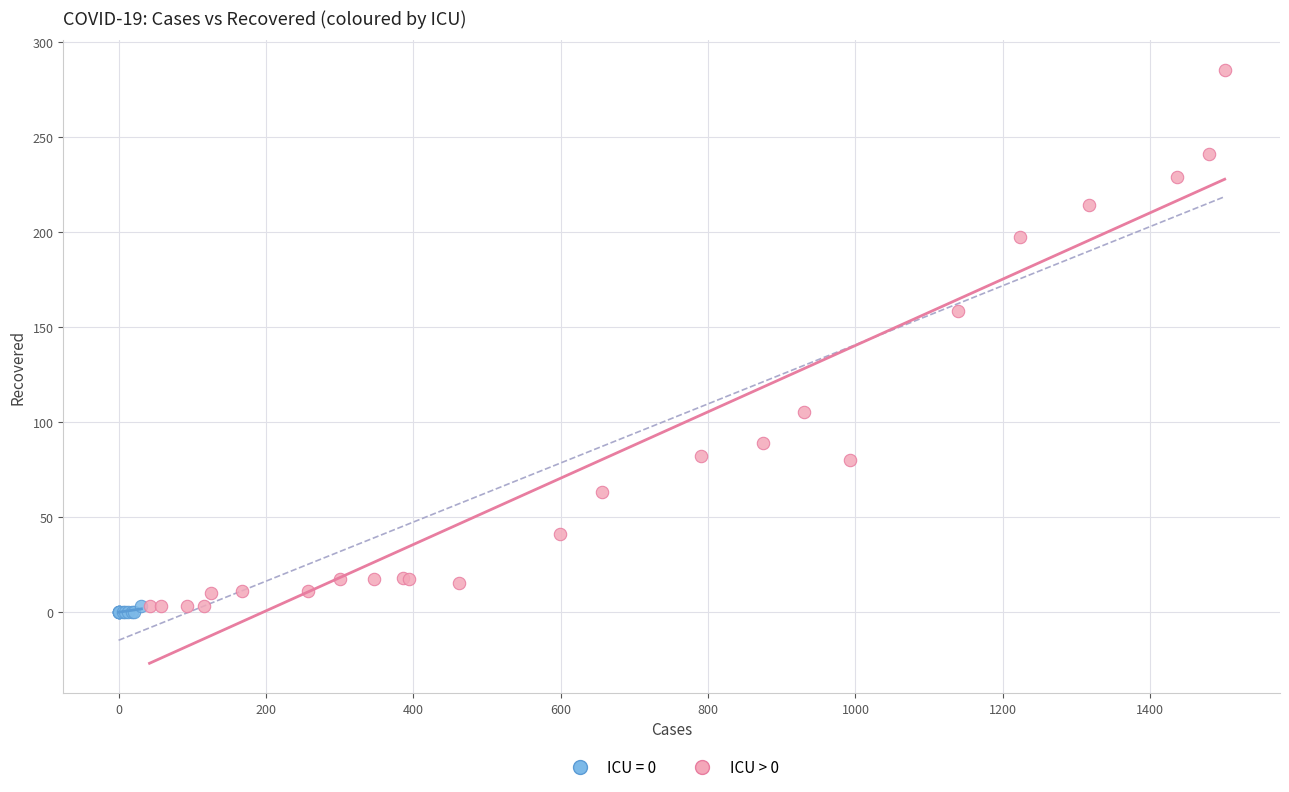

Which series contains the highest Y value?

ICU > 0